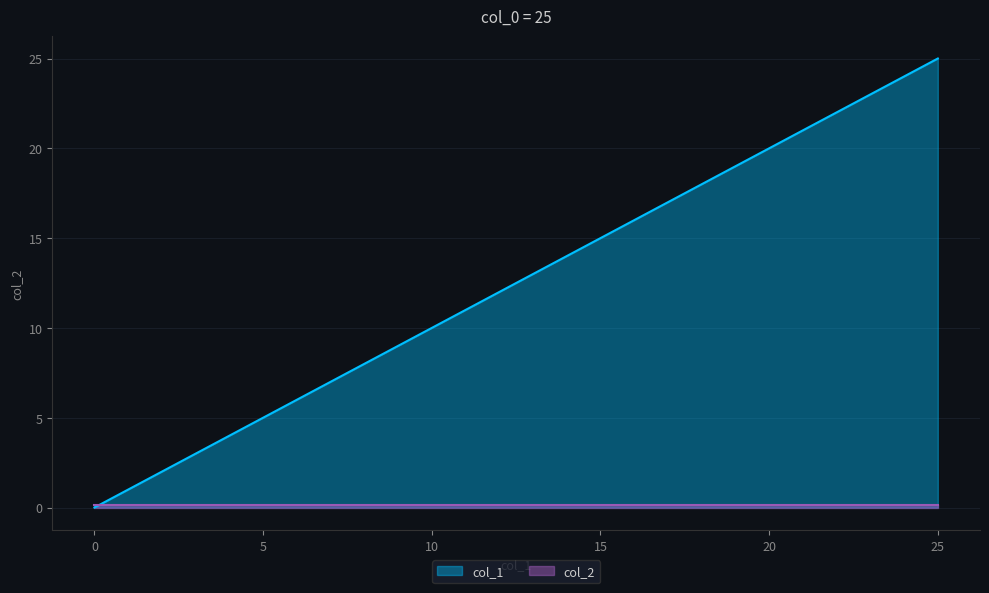

True or false: there are more than 1 points higher than both neighbors.

False